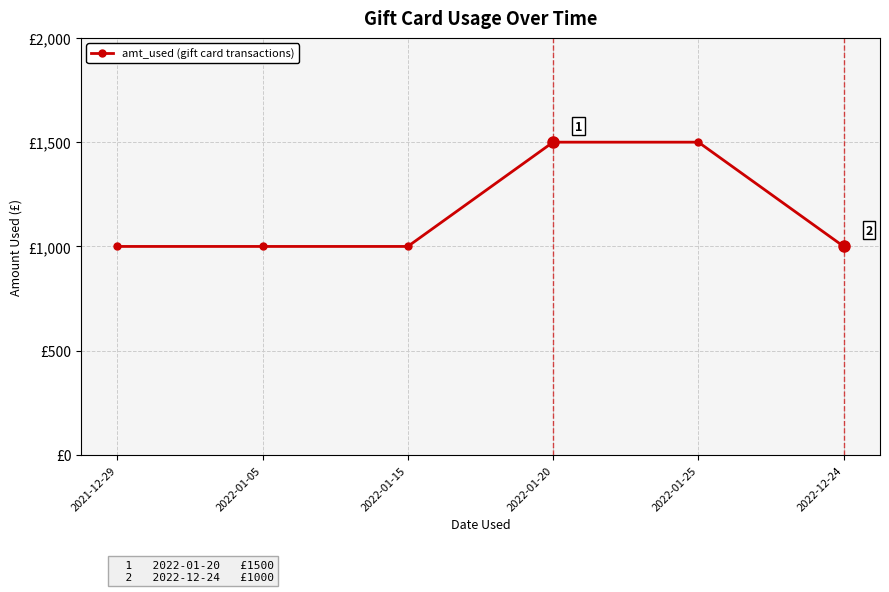

What is the minimum value shown in the chart?

1000